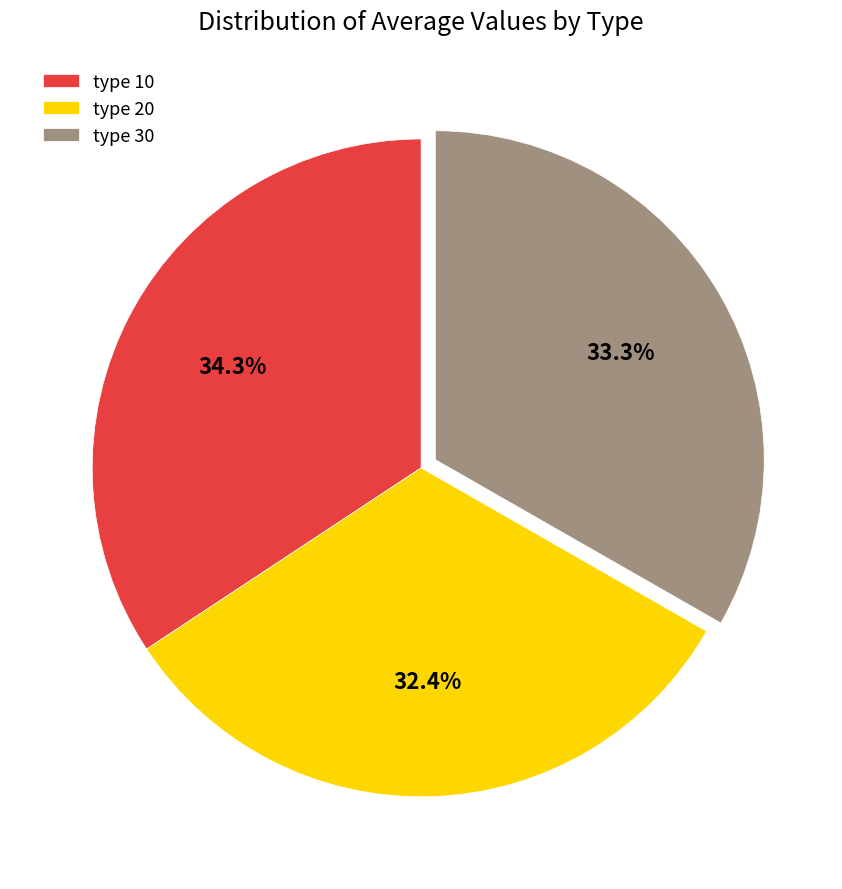

Count the number of slices in the pie.

3